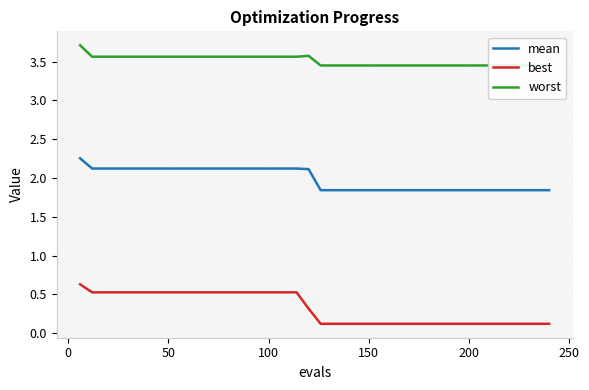

What is the highest value of the best series?

0.6